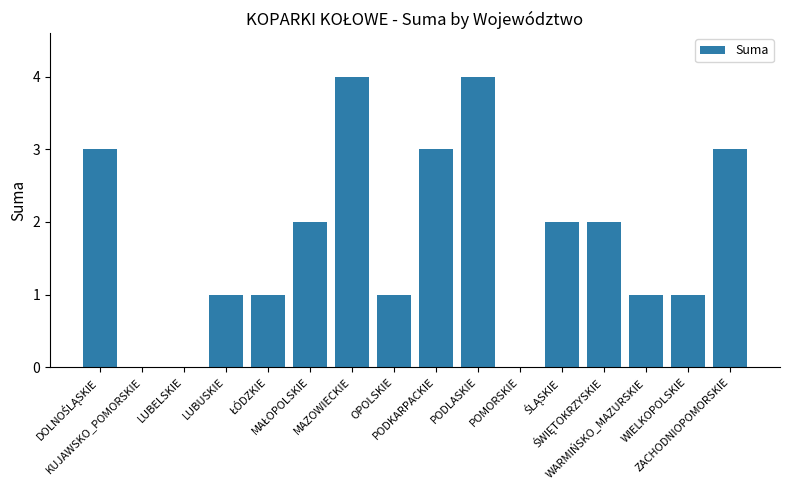

How many distinct data groups are displayed?

1